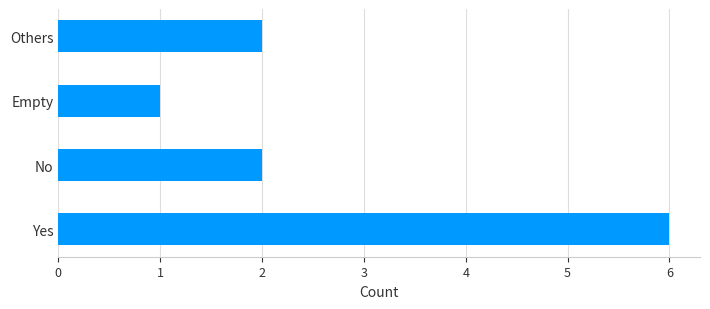

How many values are between 2 and 6?

3